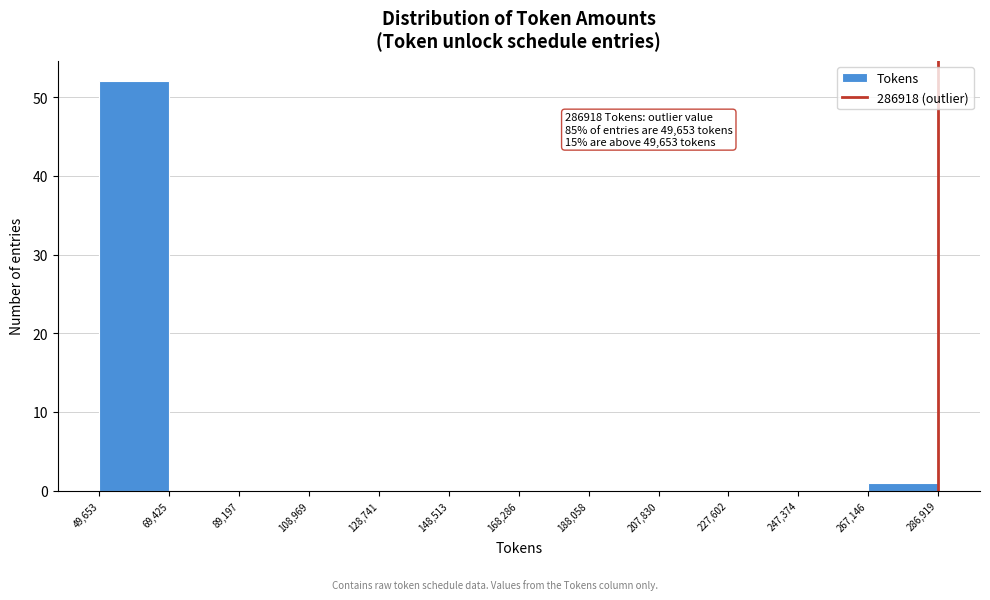

Over which range of the x-axis is the bar tallest?

49,653 to 69,425